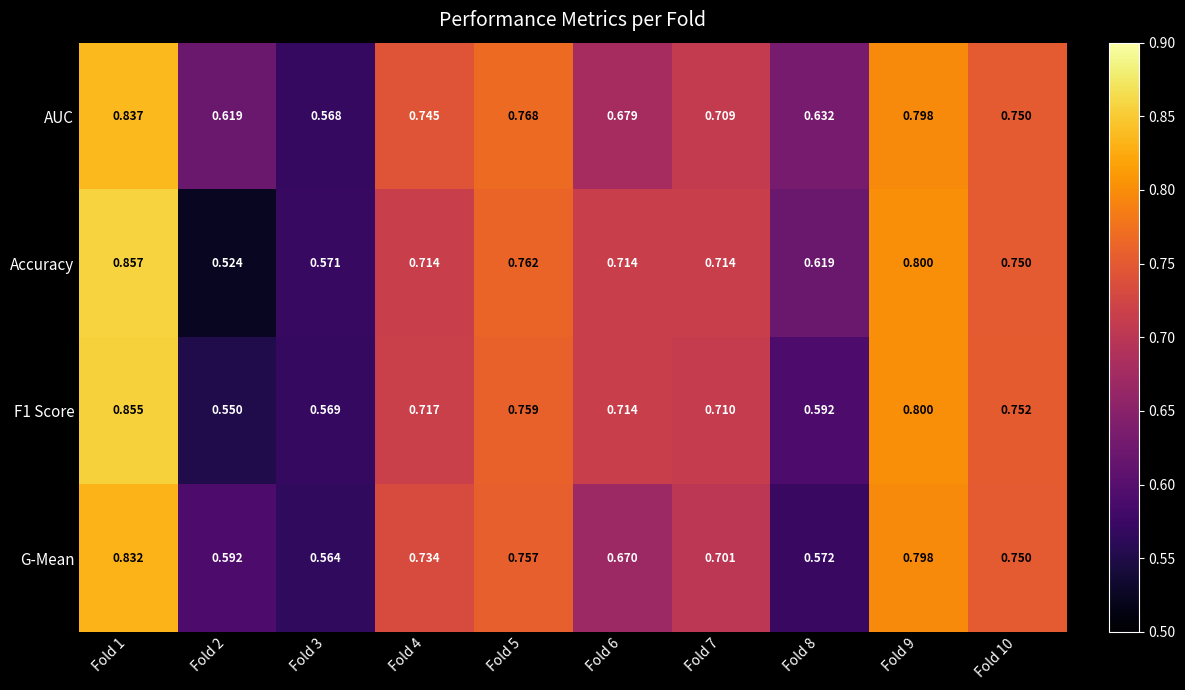

Which series has the widest spread of values?

Accuracy